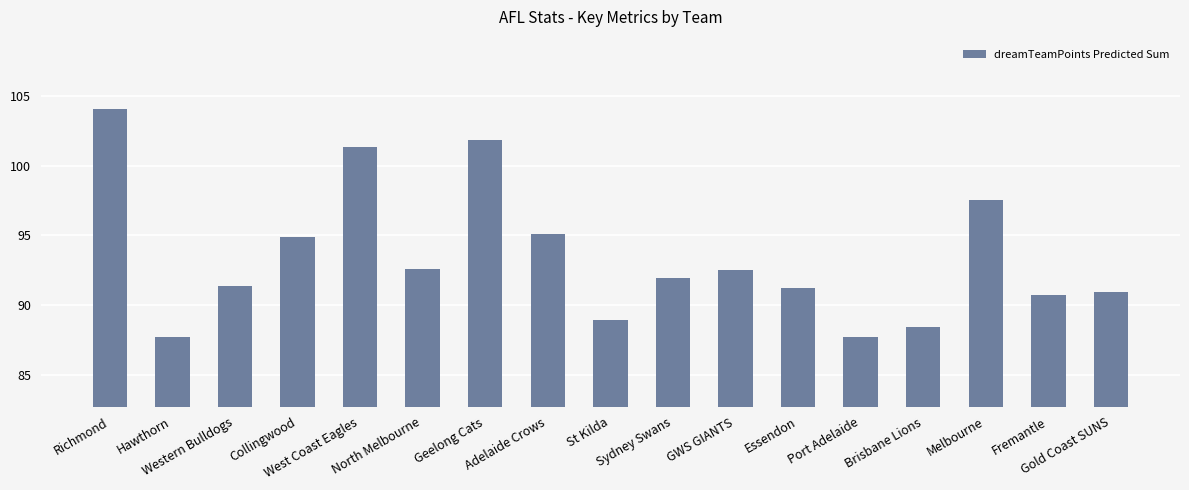

The chart shows a value of 63.4 at Adelaide Crows. True or false?

False